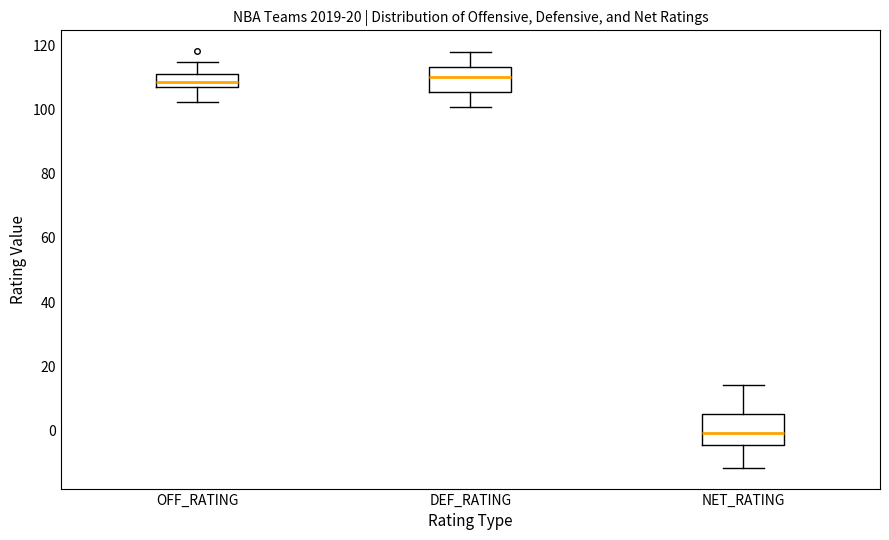

Reading left to right, transcribe this box plot: for each box, give where its median line is, the range the box spans, and where its two whiskers end, as read against the y-axis. The values are not printed on the chart, so give them approximately, as read against the axis.

OFF_RATING: median 108, box 106 to 110, whiskers 102 to 114
DEF_RATING: median 110, box 106 to 114, whiskers 100 to 118
NET_RATING: median 0, box -4 to 6, whiskers -12 to 14